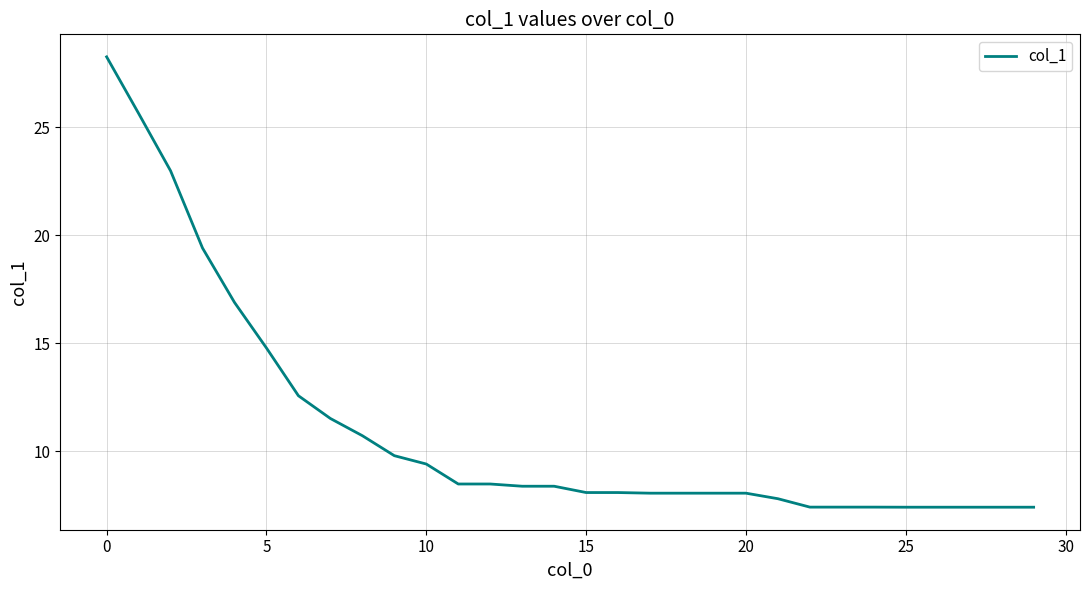

What is the difference between the maximum and minimum values?

20.9